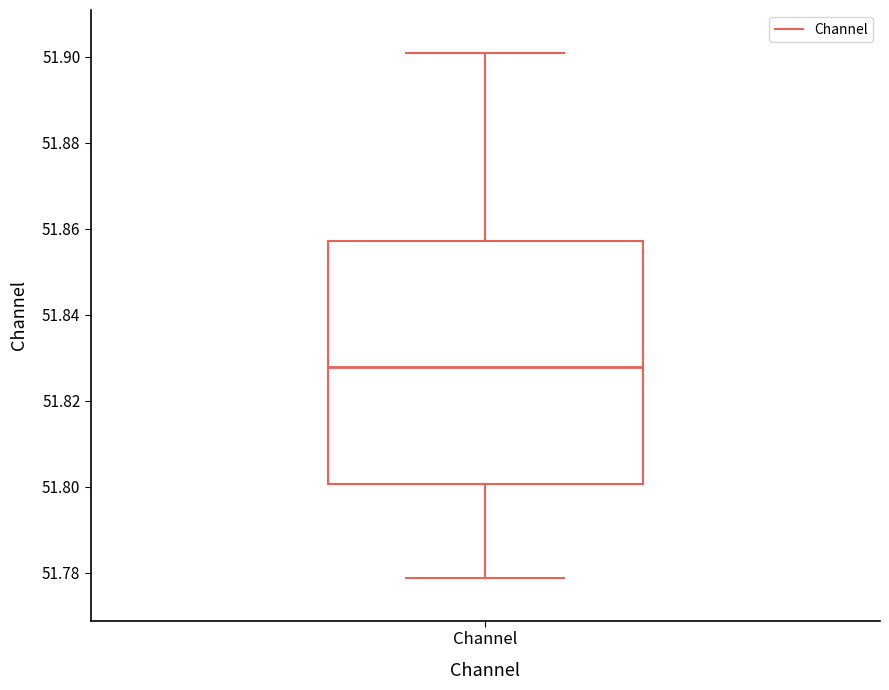

Where is the lower edge of the box for Channel on the y-axis? The values are not printed on the chart, so give them approximately, as read against the axis.

51.800